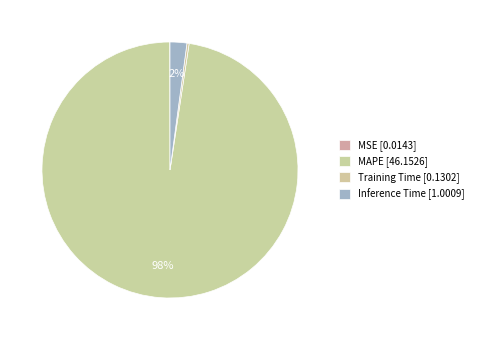

Combined, what portion of the pie is Training Time and MSE?

0.3%